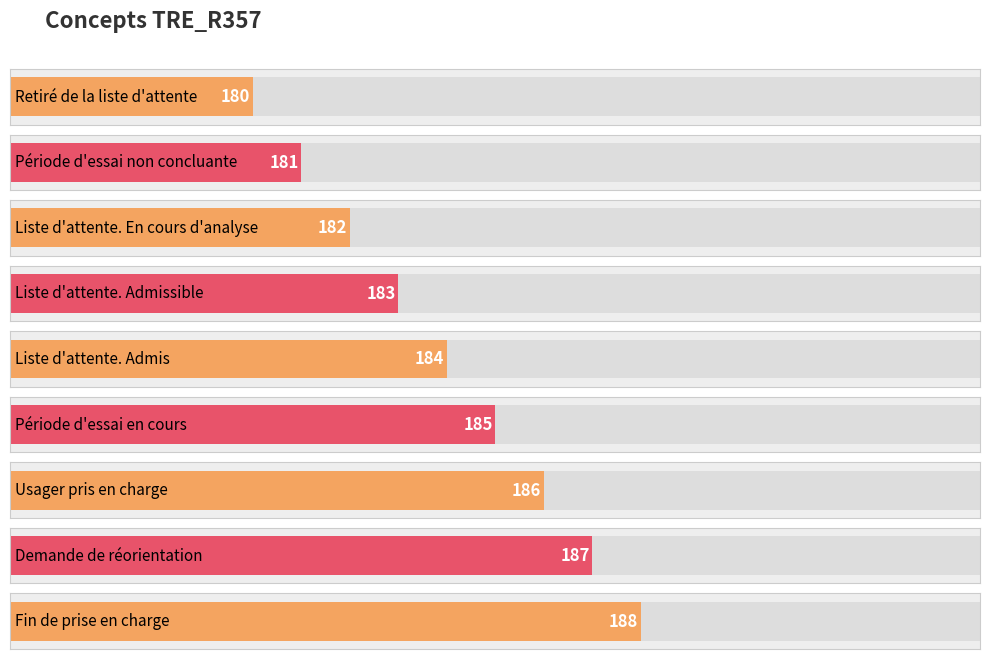

True or false: the data shows 184 at Liste d'attente. Admis.

True